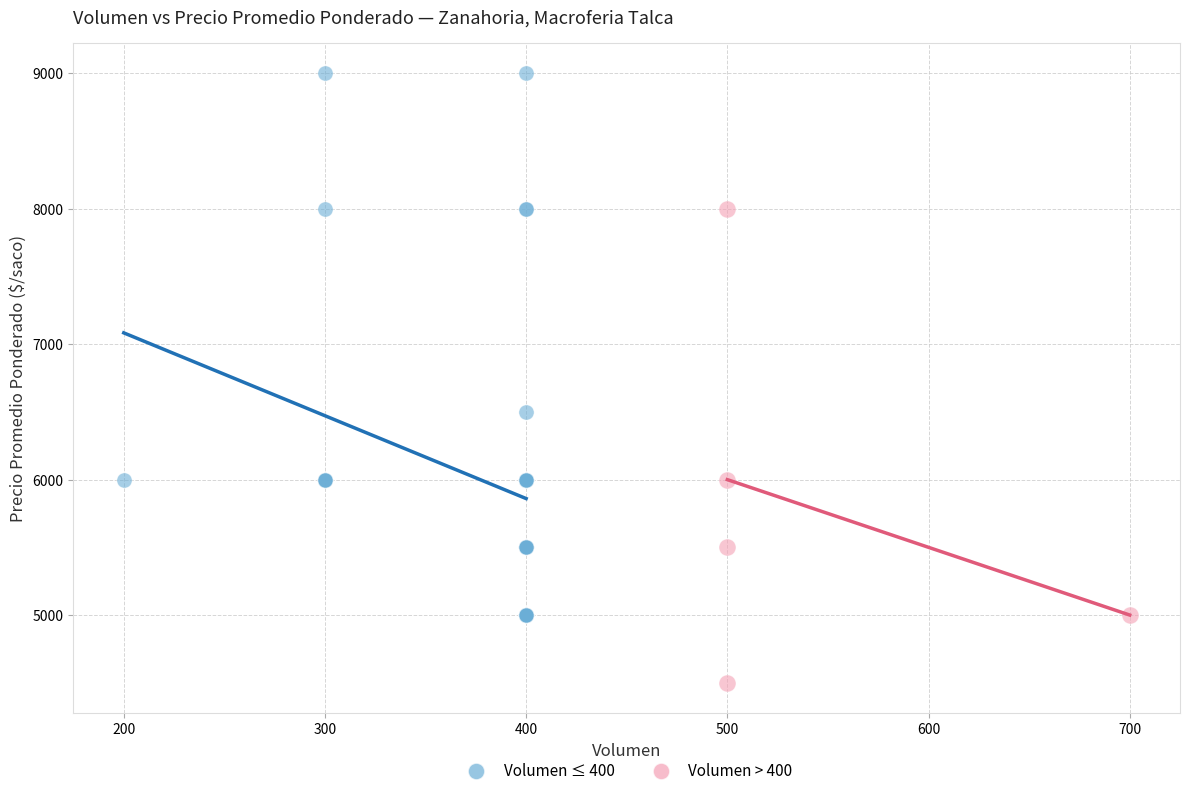

What are all the series names shown in the legend?

Volumen ≤ 400, Volumen > 400